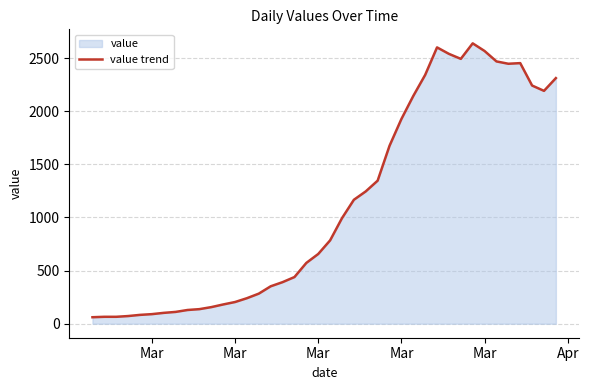

Is it true that the value at 25 is 733?

False